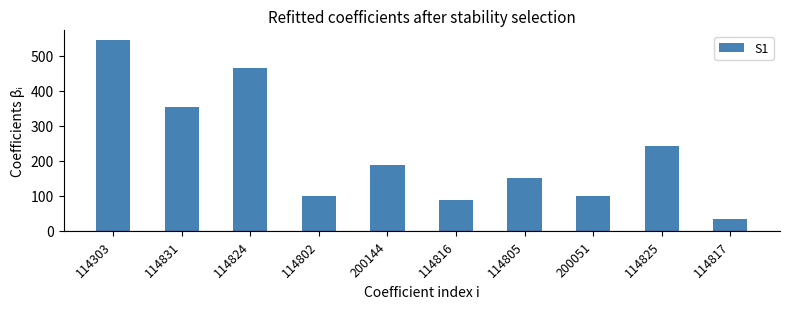

What is the label of the 3rd bar from the left?

114824